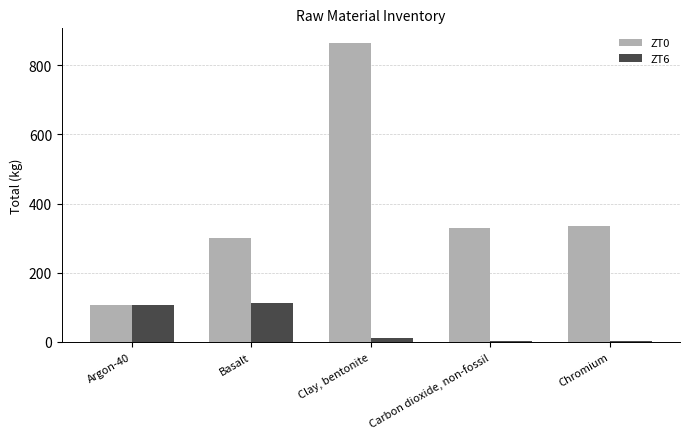

Which category has the highest value across all series?

Clay, bentonite